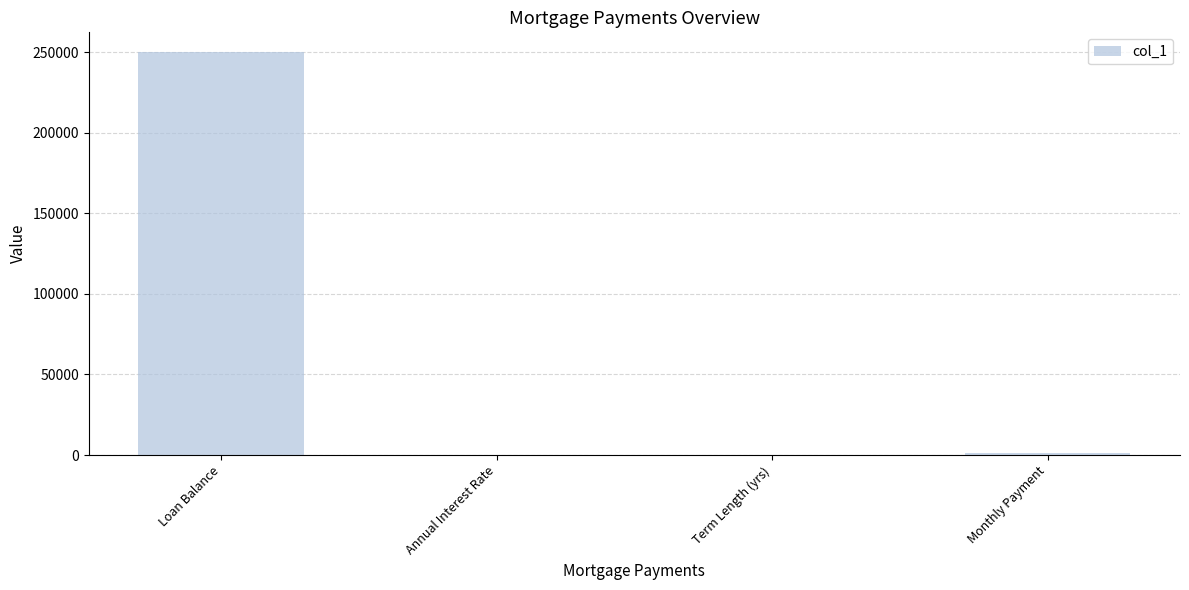

What is the approximate value at Loan Balance?

250000.0